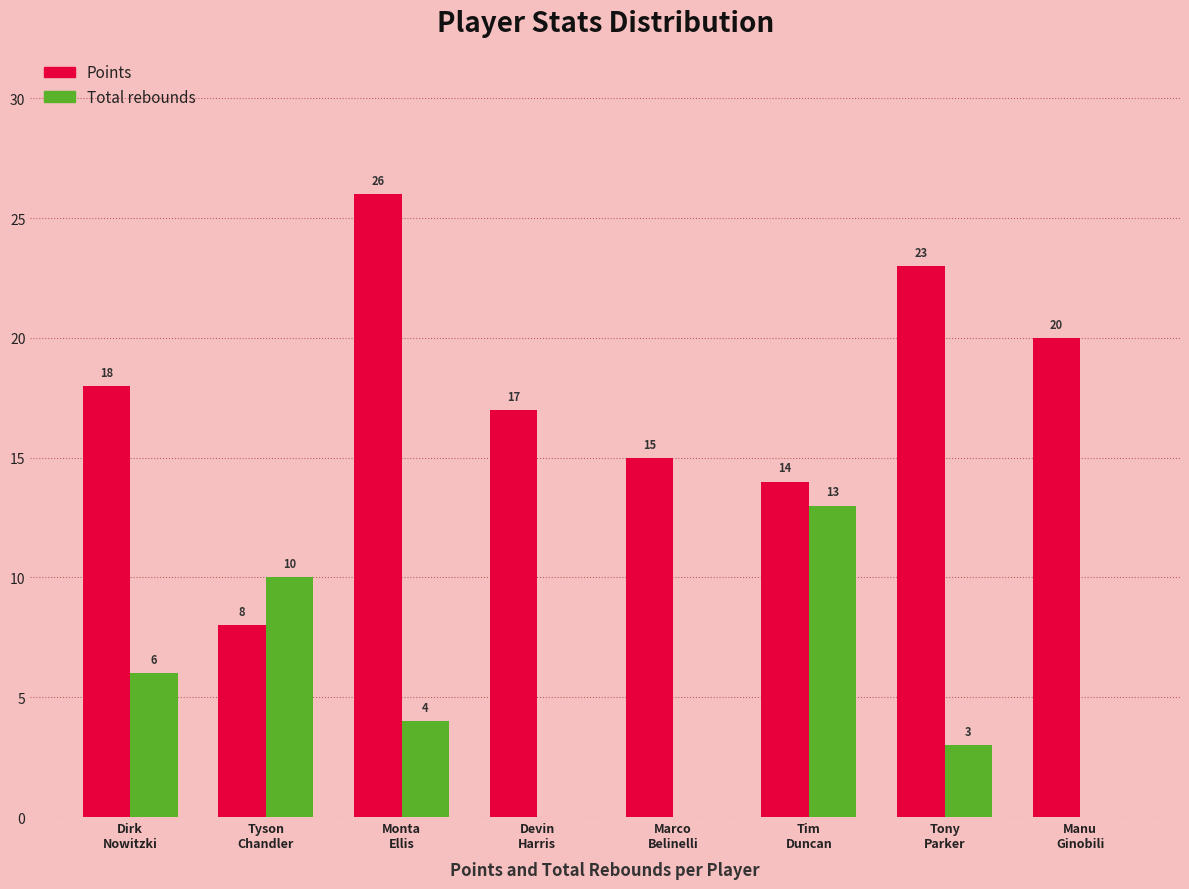

What is the maximum value shown in the chart?

26